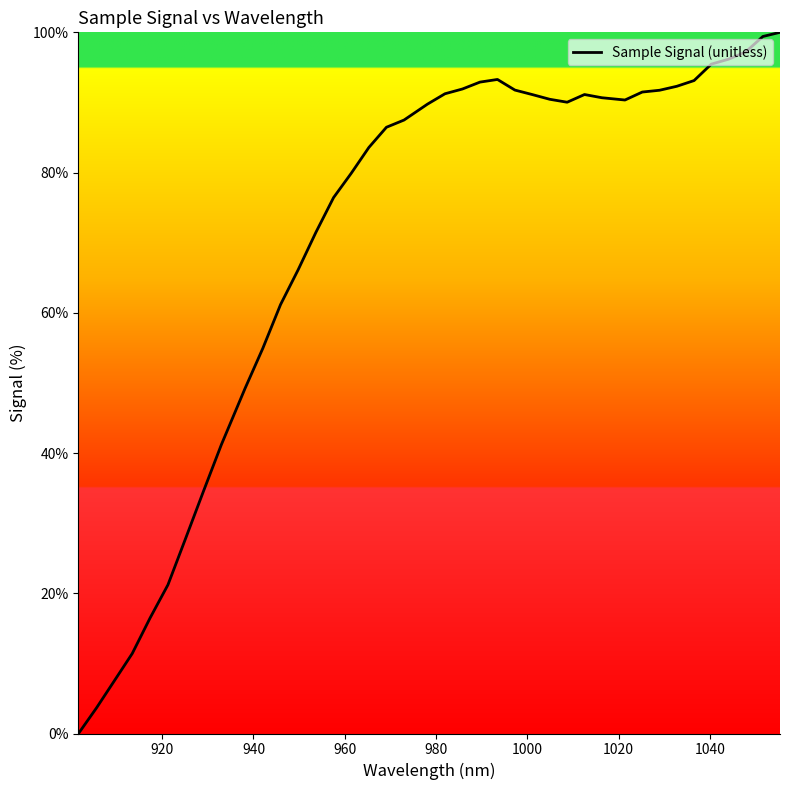

What is the maximum value shown in the chart?

100.0